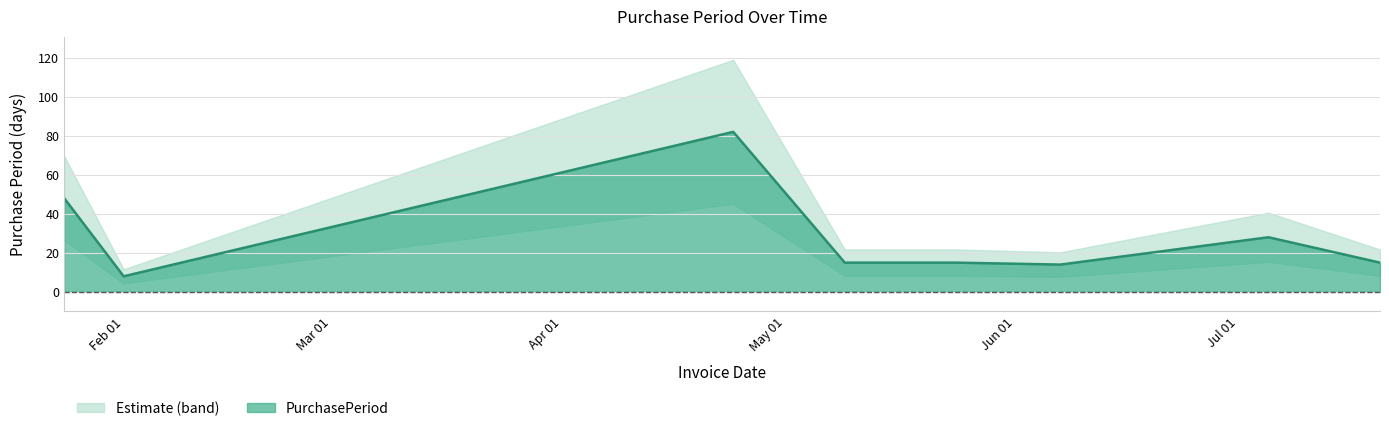

How many interior local peaks (higher than both neighbors) does the data have?

2